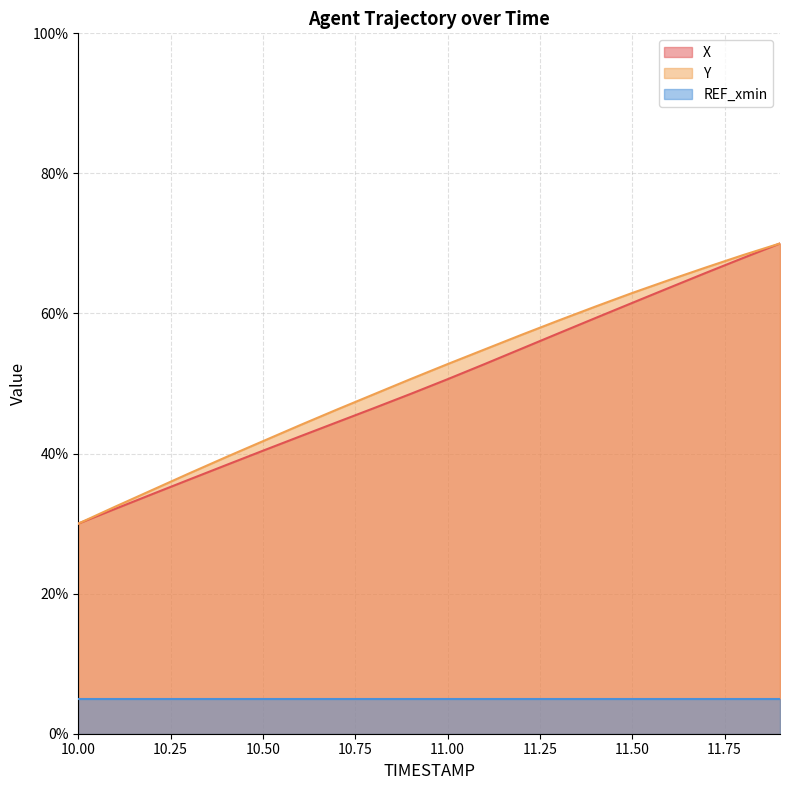

How many categories are shown in the chart?

20